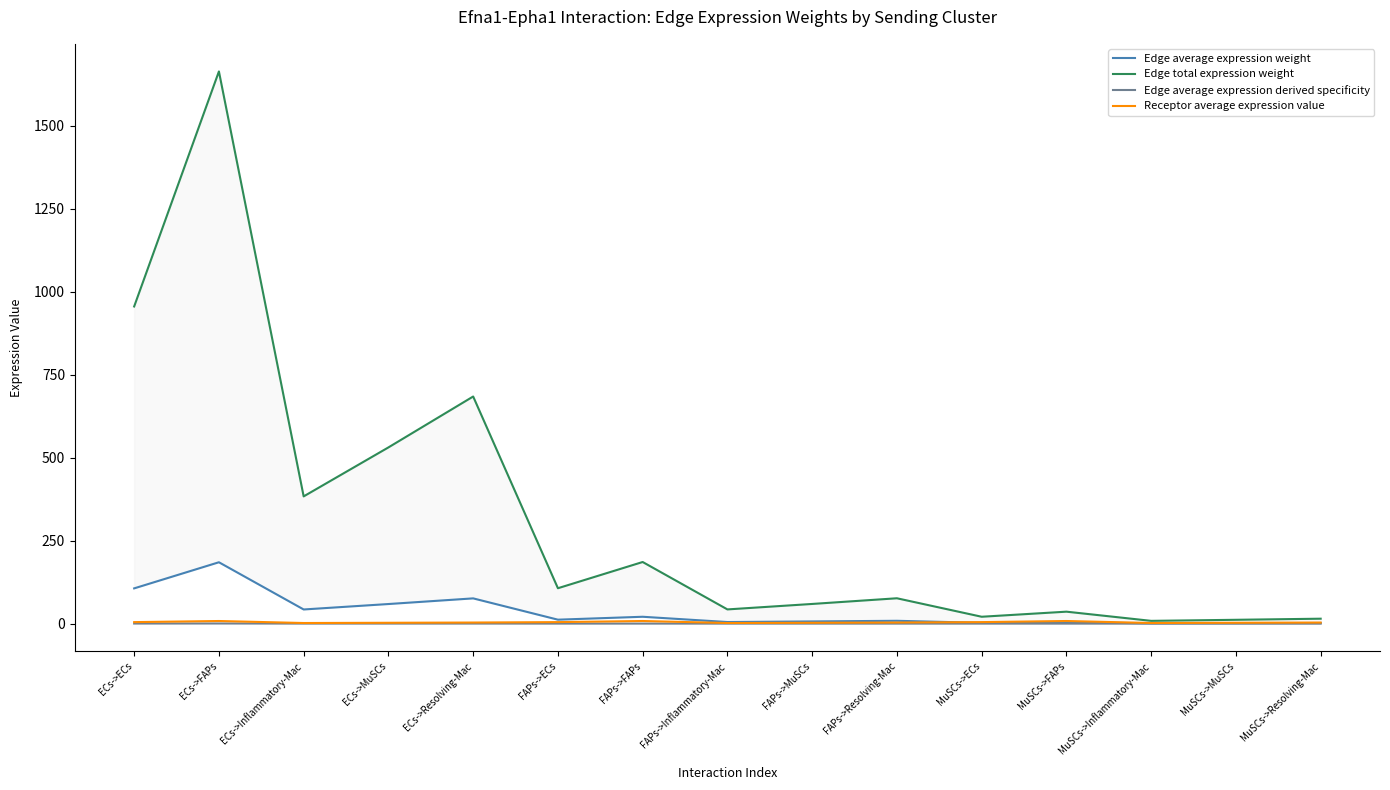

What is the difference between the highest and lowest values at MuSCs->FAPs?

35.9